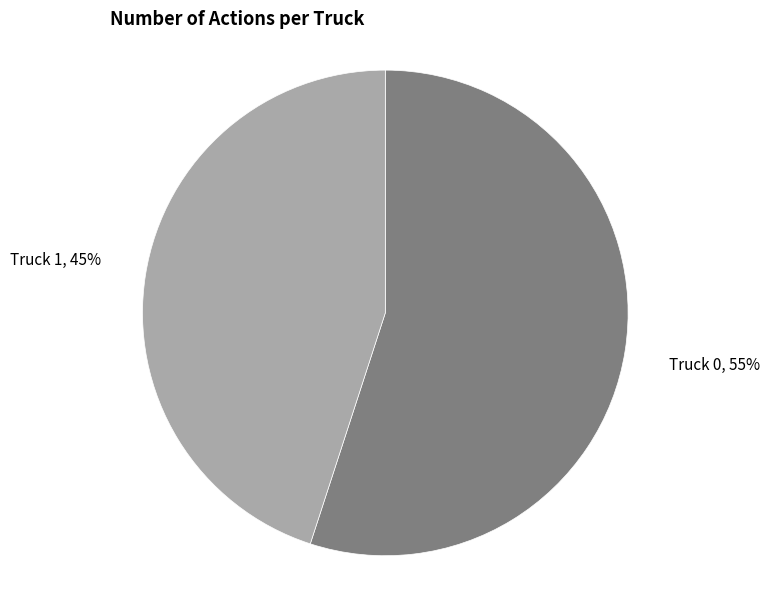

To the nearest percent, what is the average slice percentage?

50%